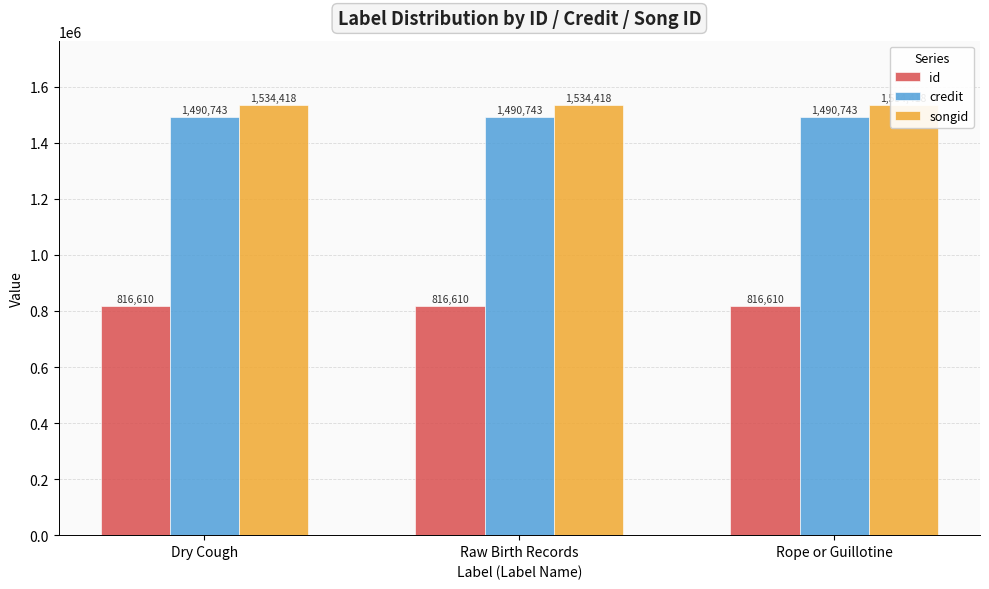

True or false: id has a value of 816610 at Dry Cough.

True